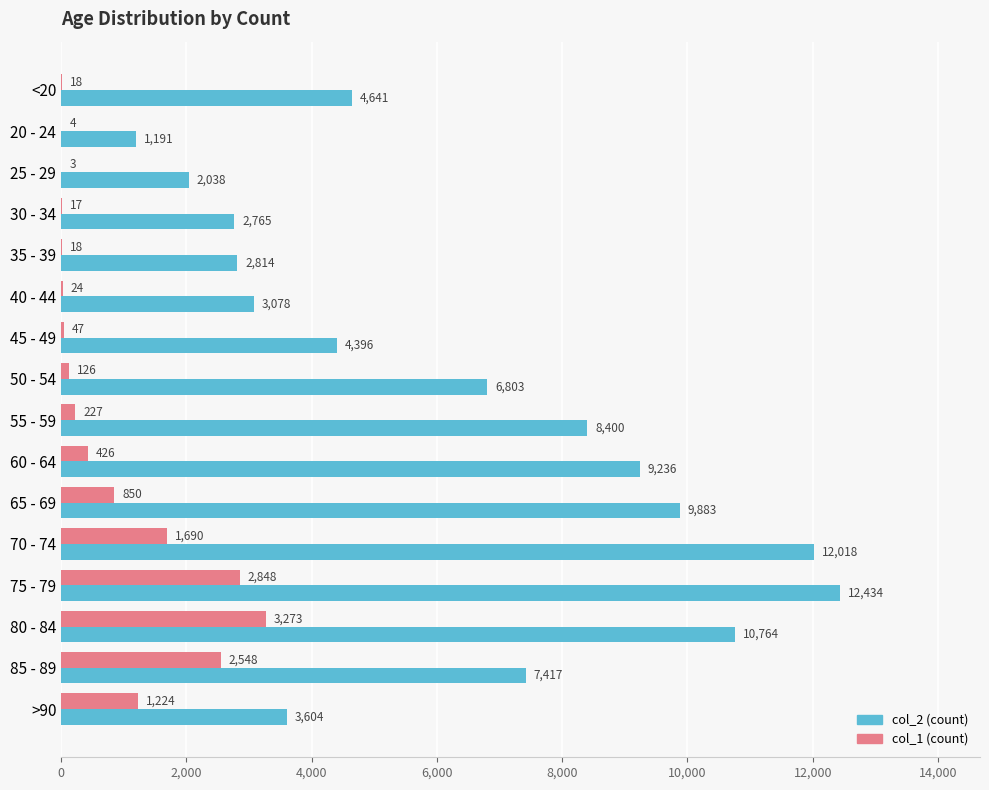

Which category has the highest value across all series?

75 - 79